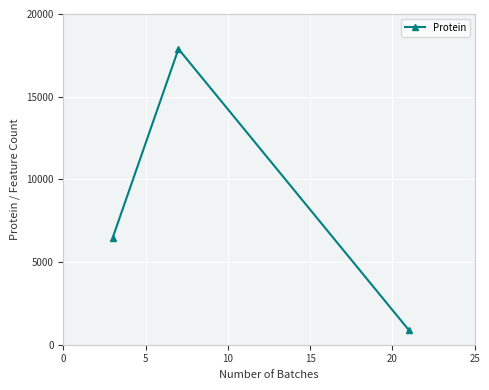

What is the difference between the maximum and minimum values?

16998